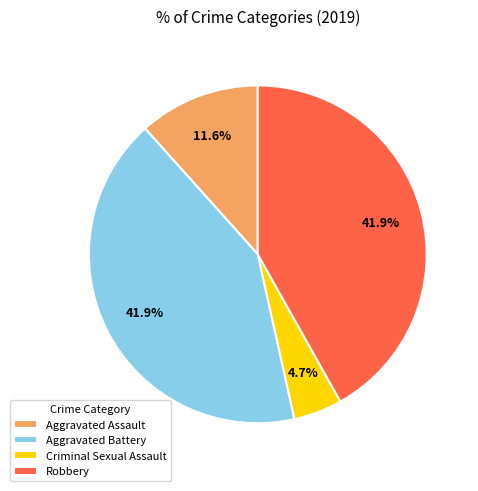

Is Criminal Sexual Assault the majority of the pie?

No